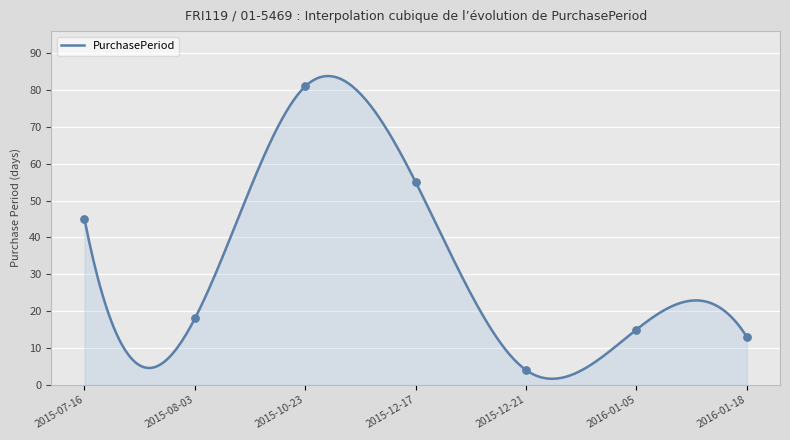

What is the change in value from 2015-12-17 to 2016-01-18?

-42